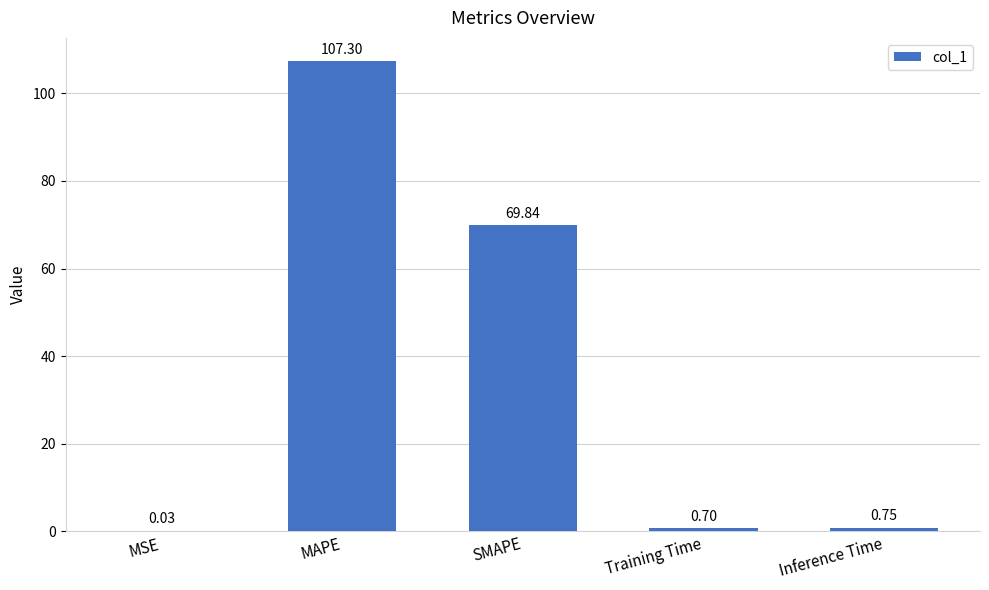

Where is the data nearest to the value 53?

SMAPE